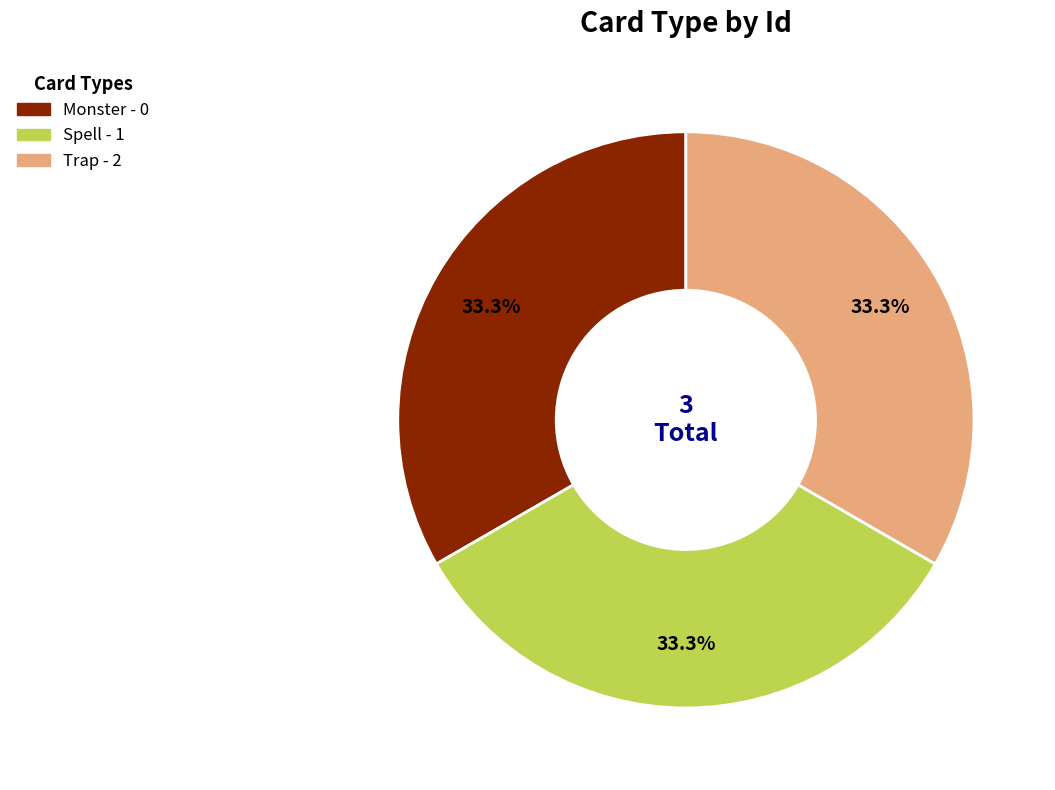

To the nearest percent, what is the difference between the largest and smallest slice percentages?

0%